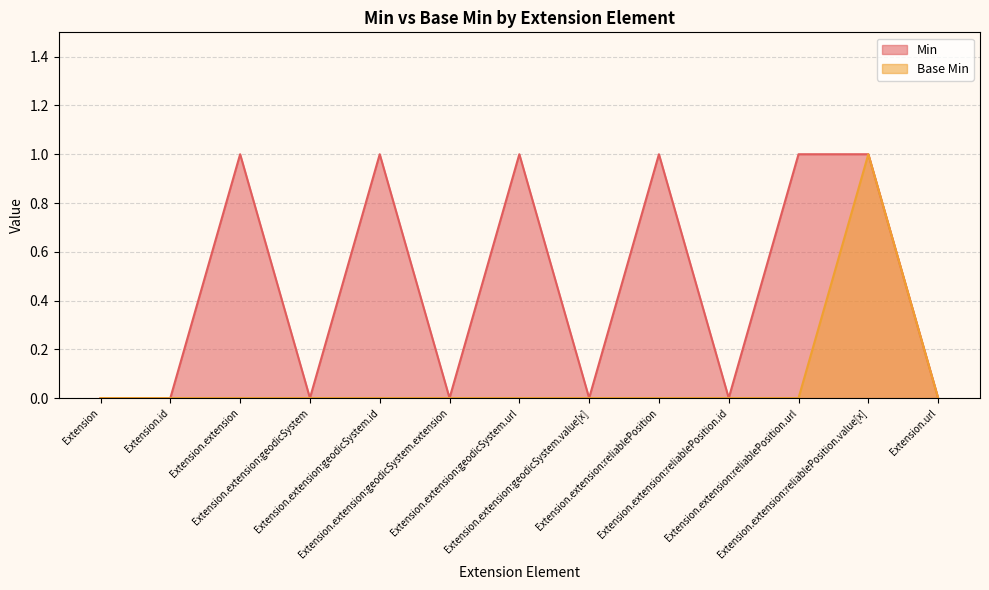

True or false: Base Min and Min cross at least once.

False